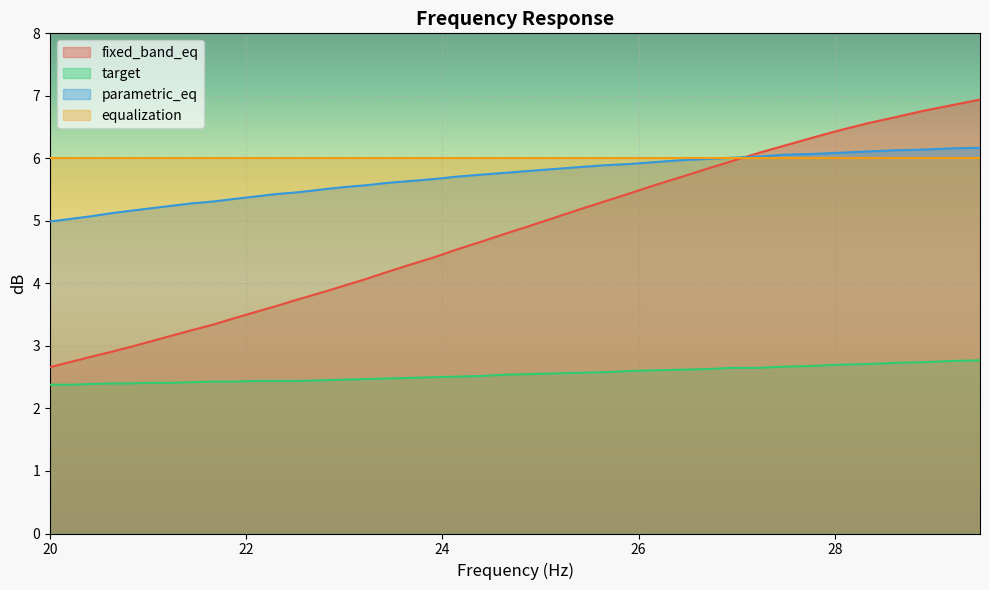

Which series changed the most between 20.81 and 28.33?

fixed_band_eq